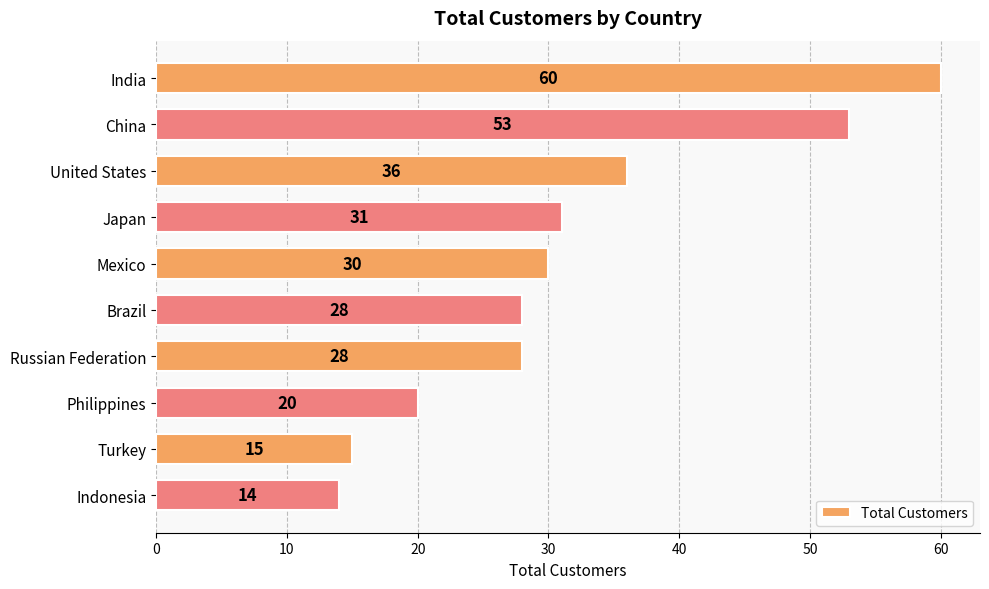

How many values are between 20 and 36?

6